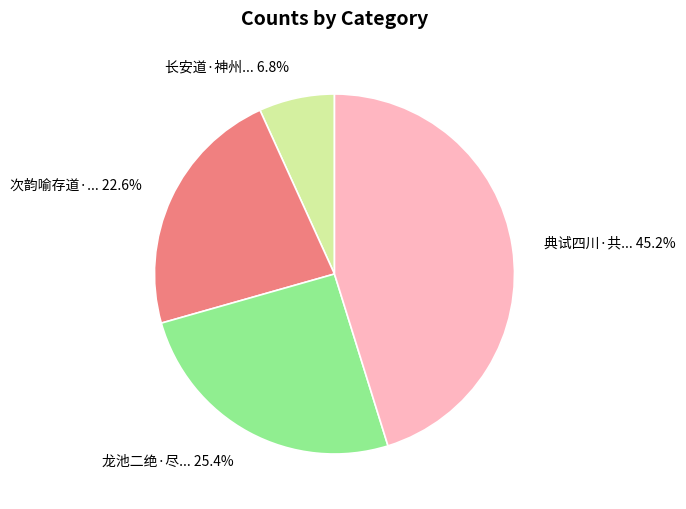

Does any single category account for the majority?

No